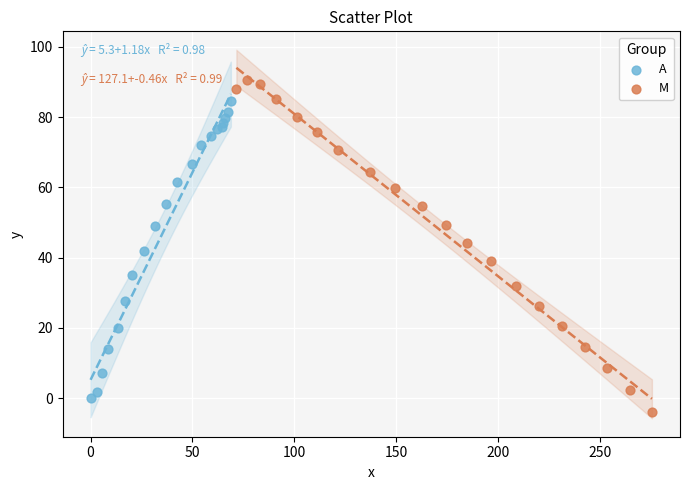

Which series has the largest Y range (max minus min)?

M